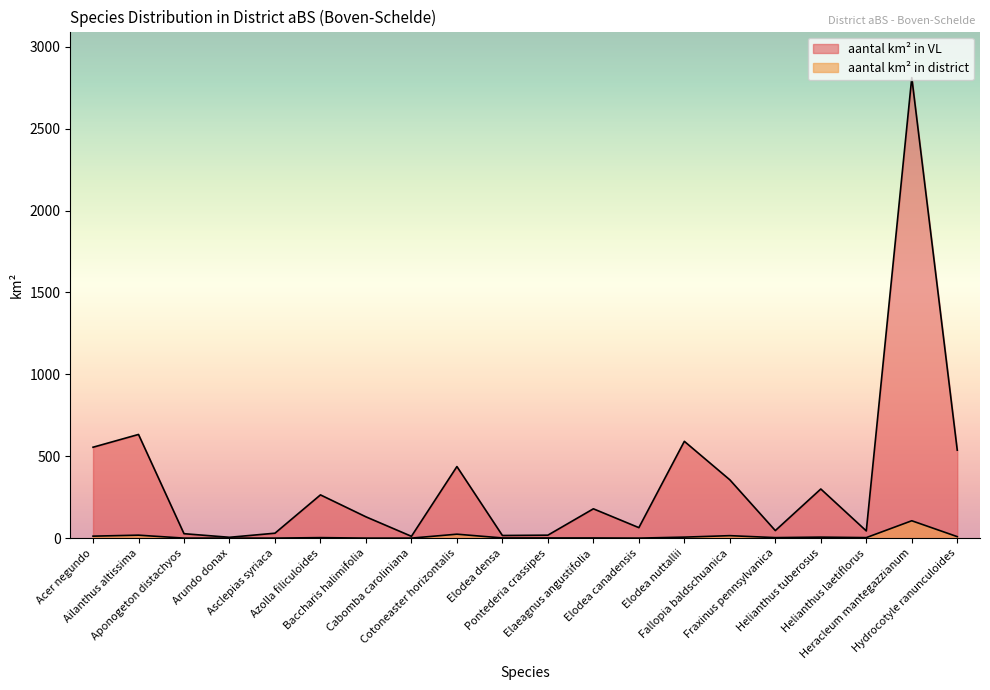

Which series has the largest range (max minus min)?

aantal km² in VL